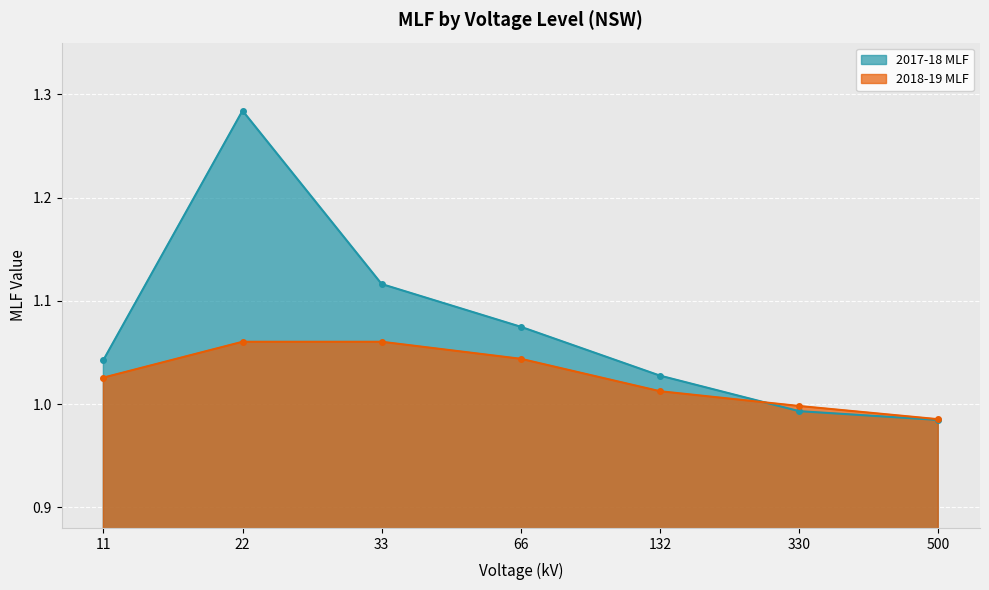

Reading left to right, extract all data points from this chart.

2017-18 MLF: 1.0	1.3	1.1	1.1	1.0	1.0	1.0
2018-19 MLF: 1.0	1.1	1.1	1.0	1.0	1.0	1.0